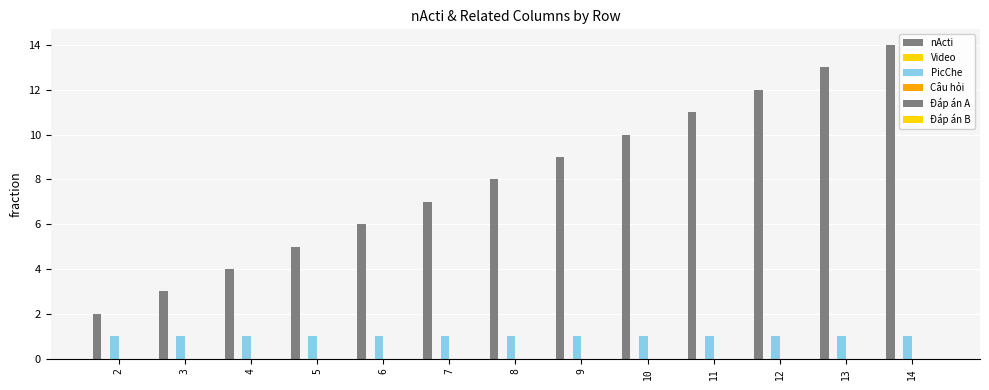

Does the chart contain any negative values?

No